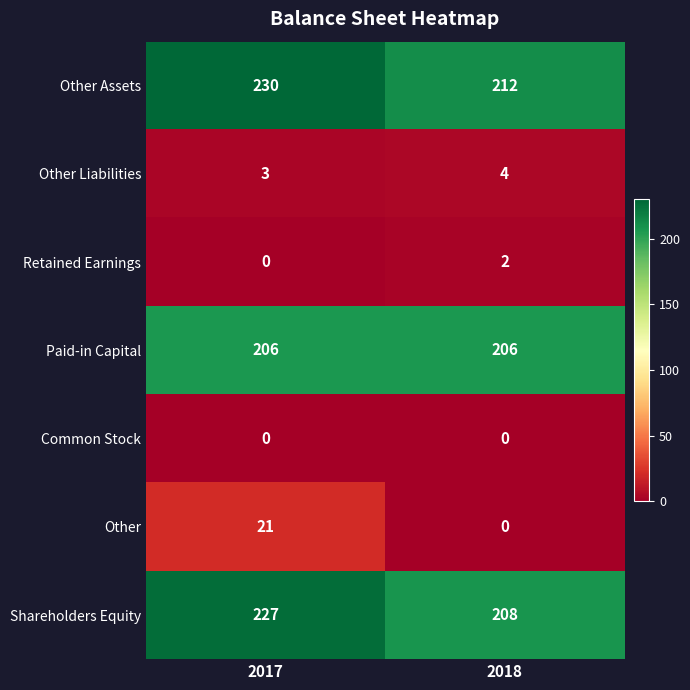

How many series are shown in this chart?

7